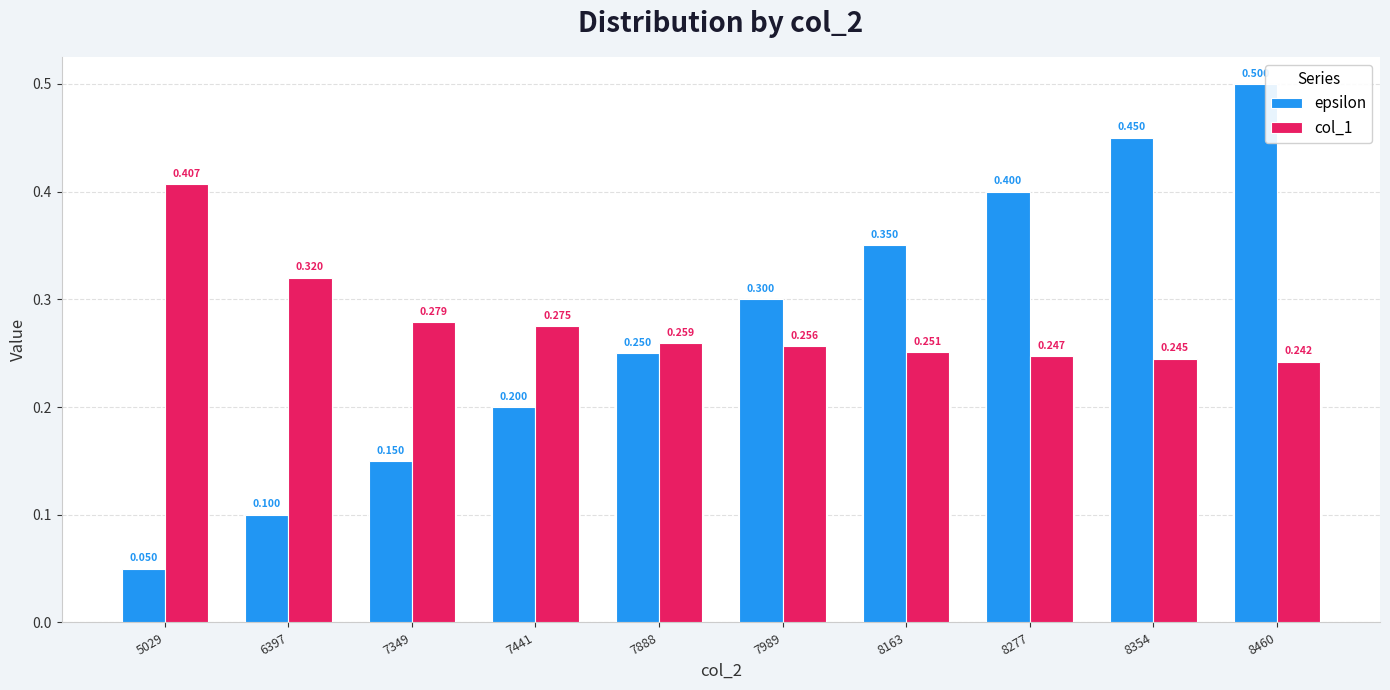

Which series changed the most between 7441 and 8163?

epsilon